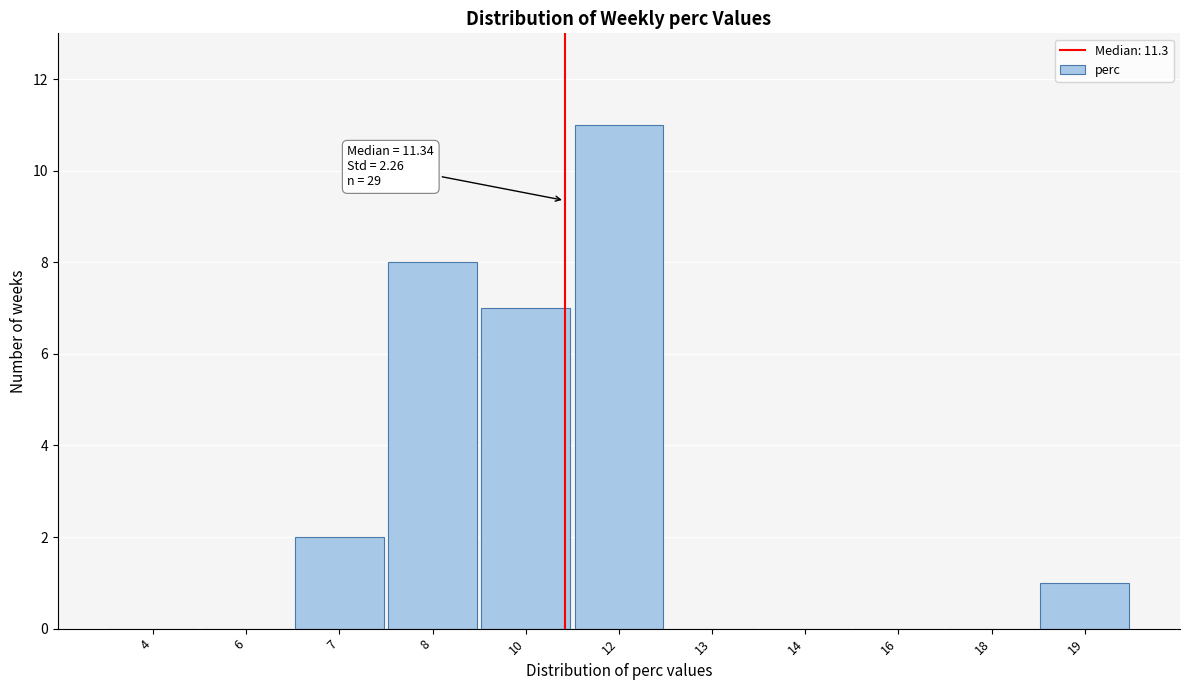

Reading left to right, list all the values displayed in this chart.

4=0	6=0	7=2	8=8	10=7	12=11	13=0	14=0	16=0	18=0	19=1